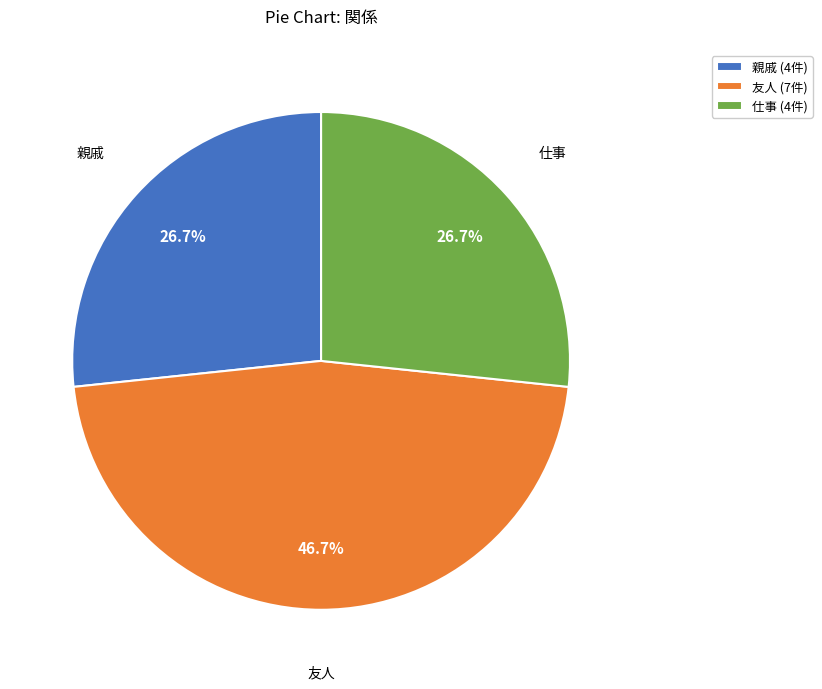

Does 友人 represent more than half of the total?

No